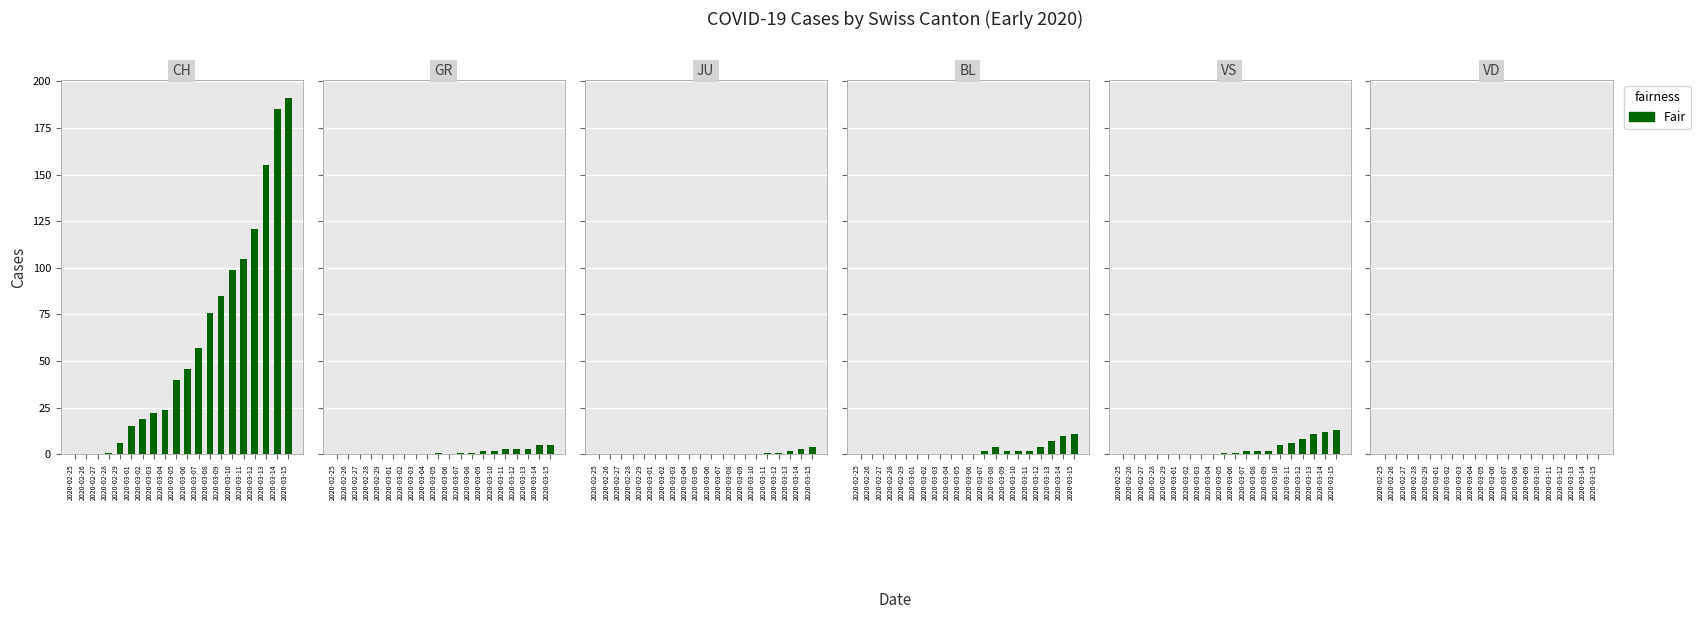

List the labels in order of JU value, largest first.

2020-03-15, 2020-03-14, 2020-03-13, 2020-03-11, 2020-03-12, 2020-02-25, 2020-02-26, 2020-02-27, 2020-02-28, 2020-02-29, 2020-03-01, 2020-03-02, 2020-03-03, 2020-03-04, 2020-03-05, 2020-03-06, 2020-03-07, 2020-03-08, 2020-03-09, 2020-03-10